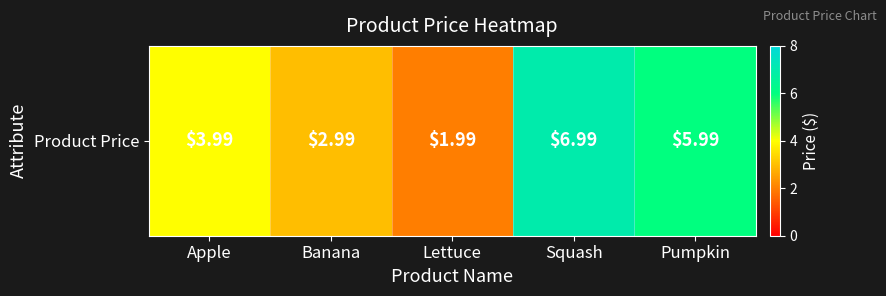

Reading left to right, list all the values displayed in this chart.

4.0	3.0	2.0	7.0	6.0